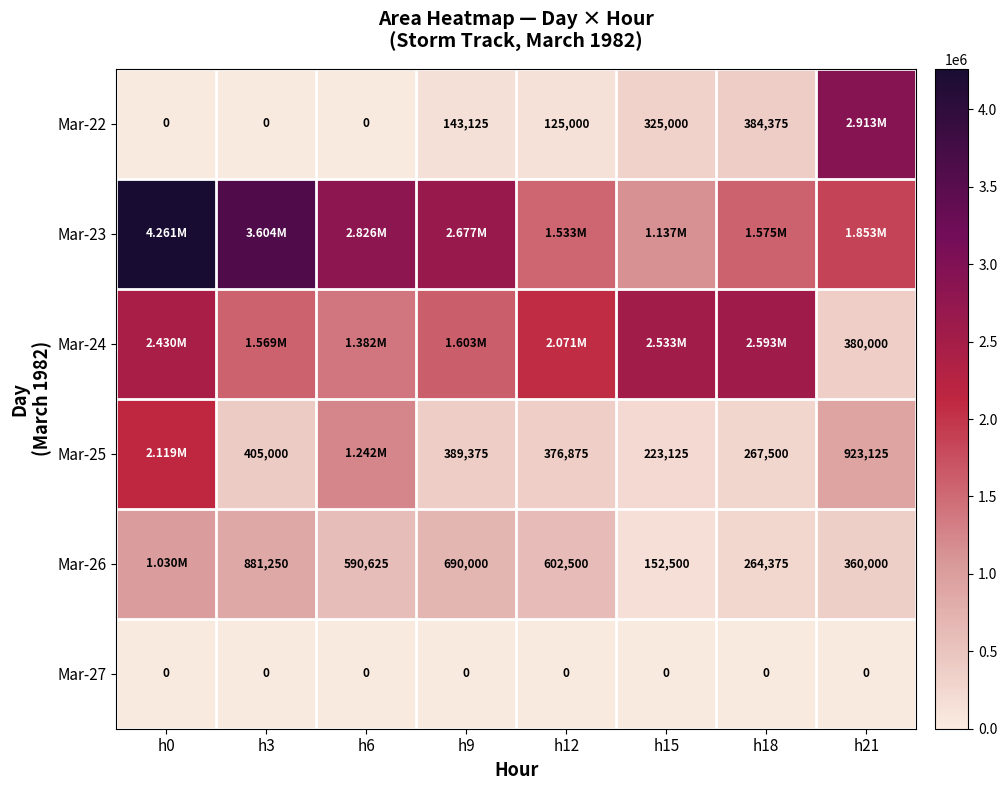

The value of Mar-27 at h12 is 0. True or false?

True